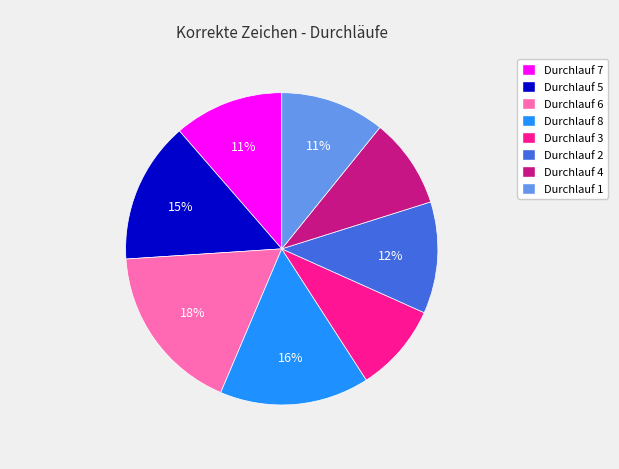

Is there a majority slice in this chart?

No